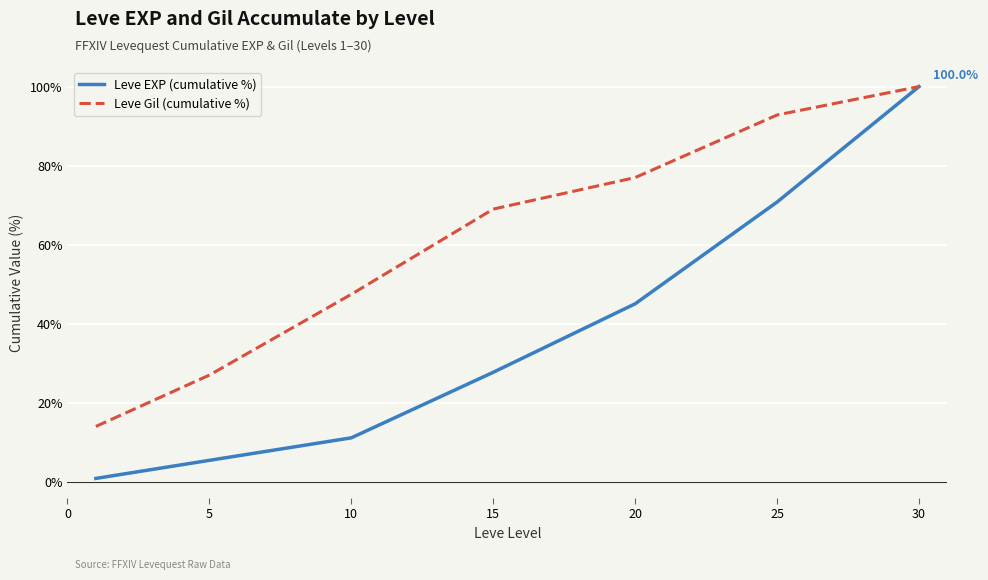

Which series has the largest total across all categories?

Leve Gil (cumulative %)